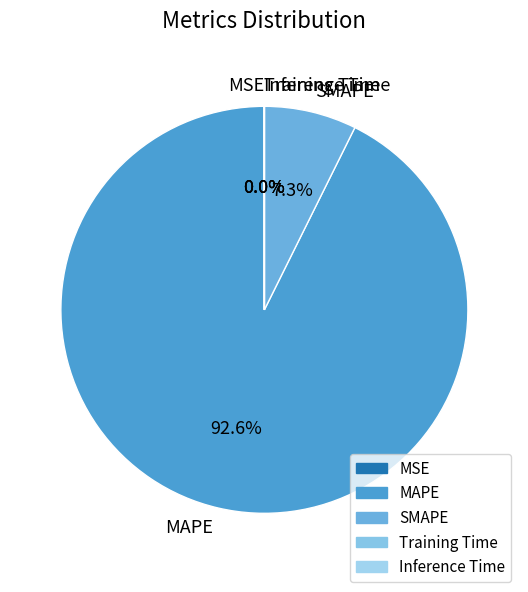

Does MAPE represent more than half of the total?

Yes